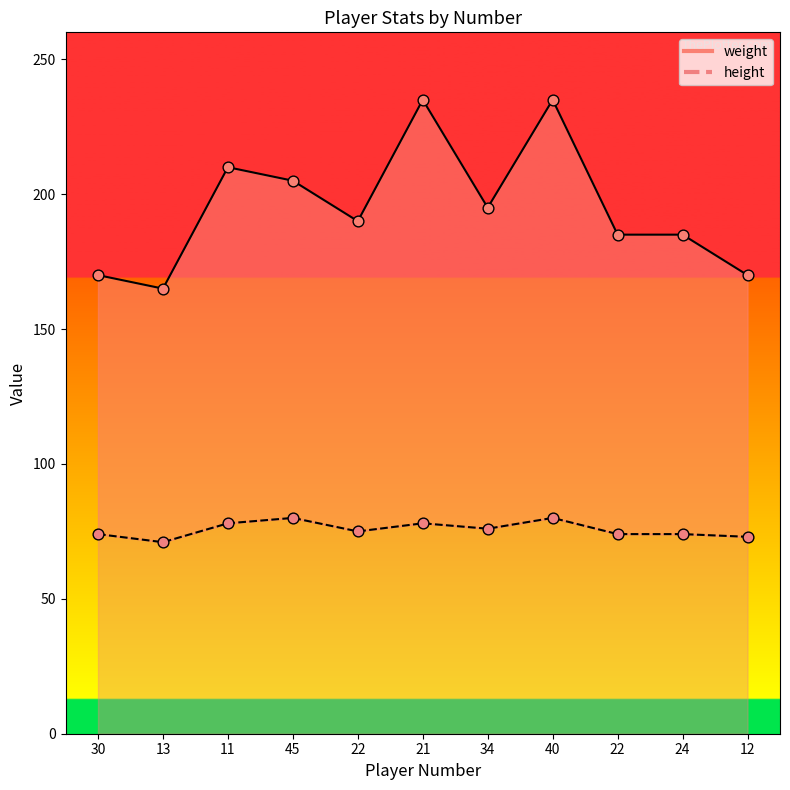

At how many categories does at least one series exceed 128?

11